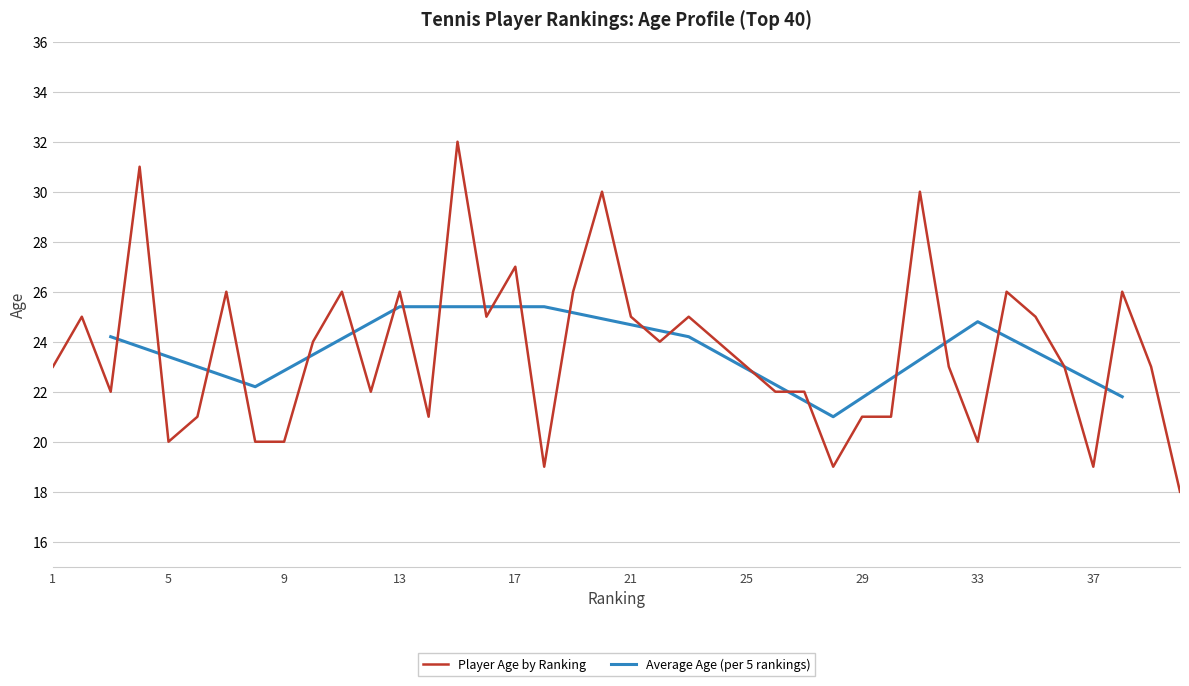

What is the greatest value displayed?

32